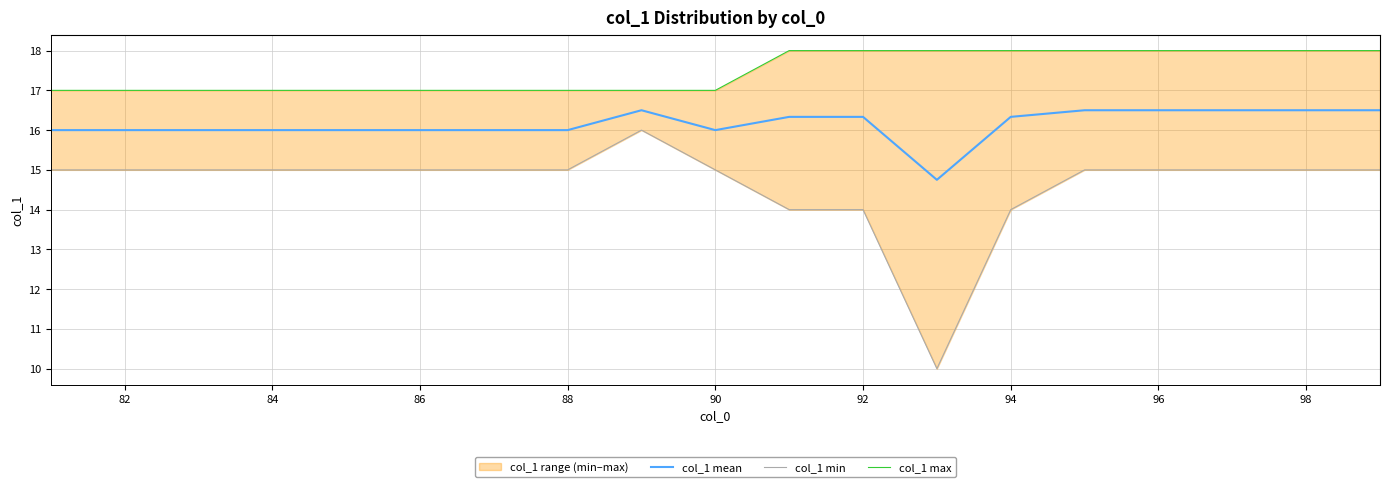

True or false: col_1 max and col_1 mean cross at least once.

False